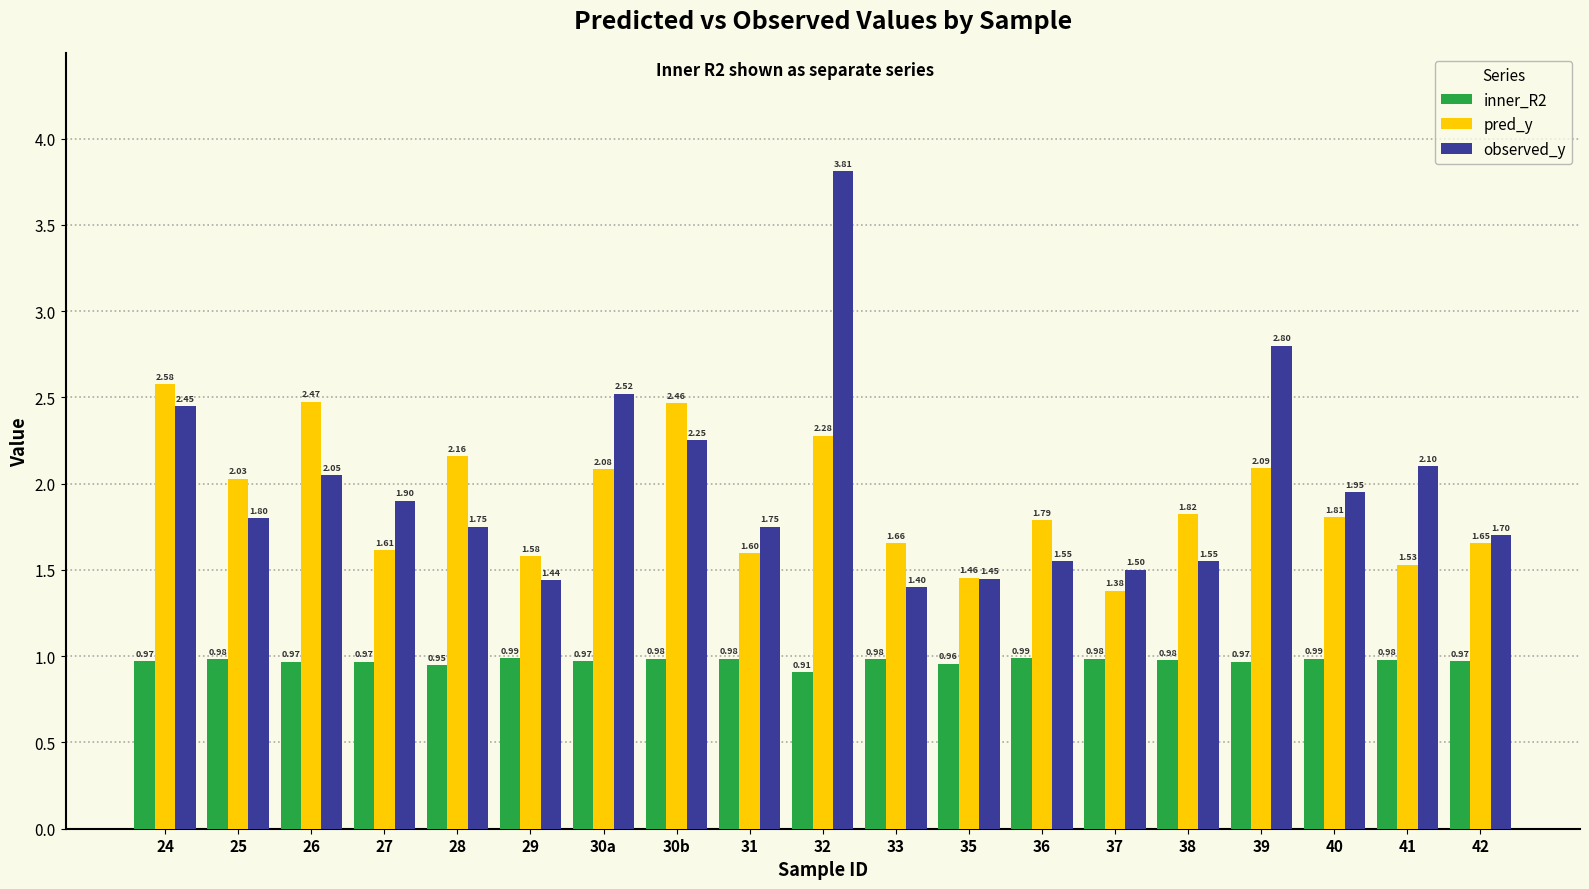

What is the label of the 15th bar from the right?

28